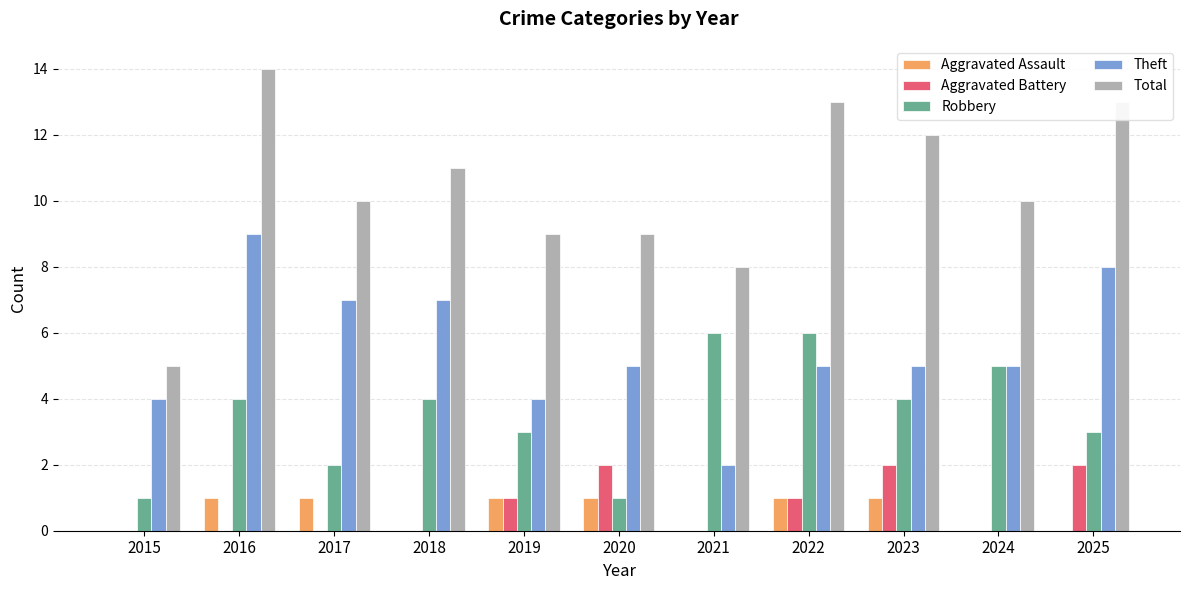

Does the chart contain stacked bars?

No